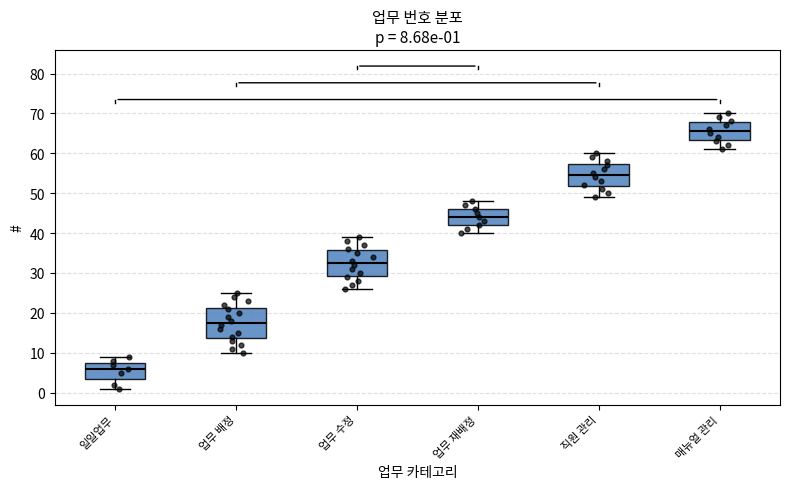

Which box's median line is the highest?

매뉴얼 관리